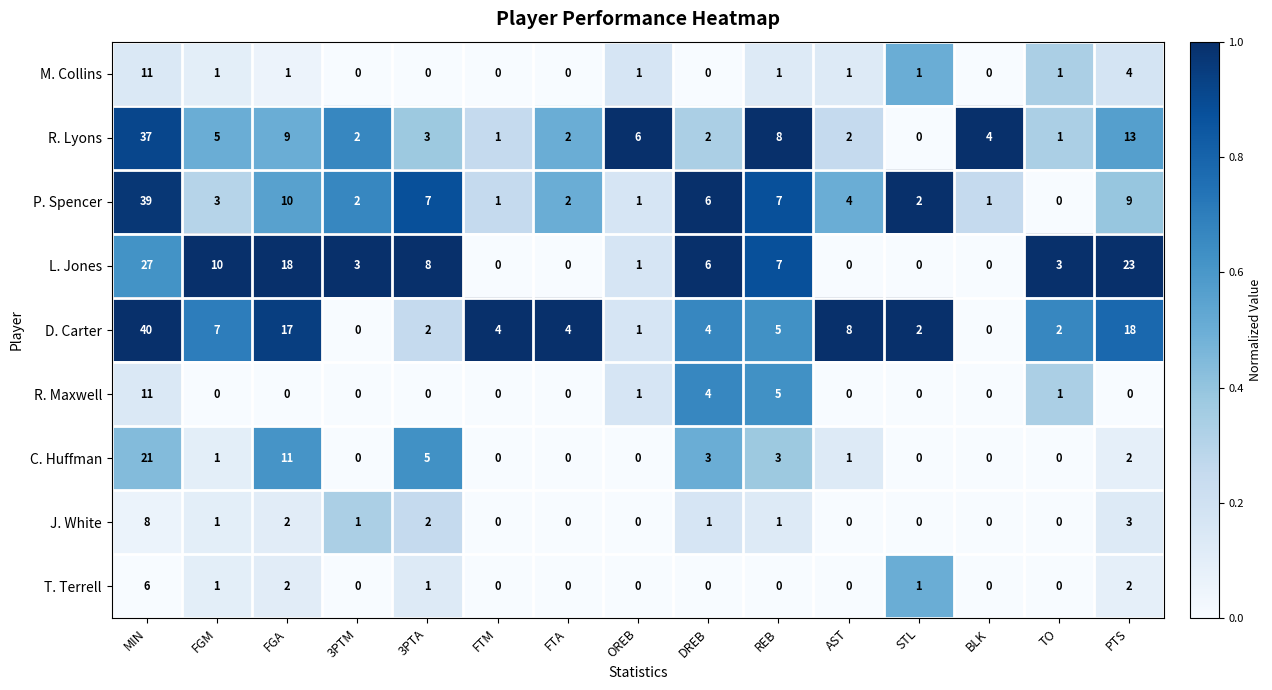

What is the difference between the second highest and second lowest values in the C. Huffman series?

11